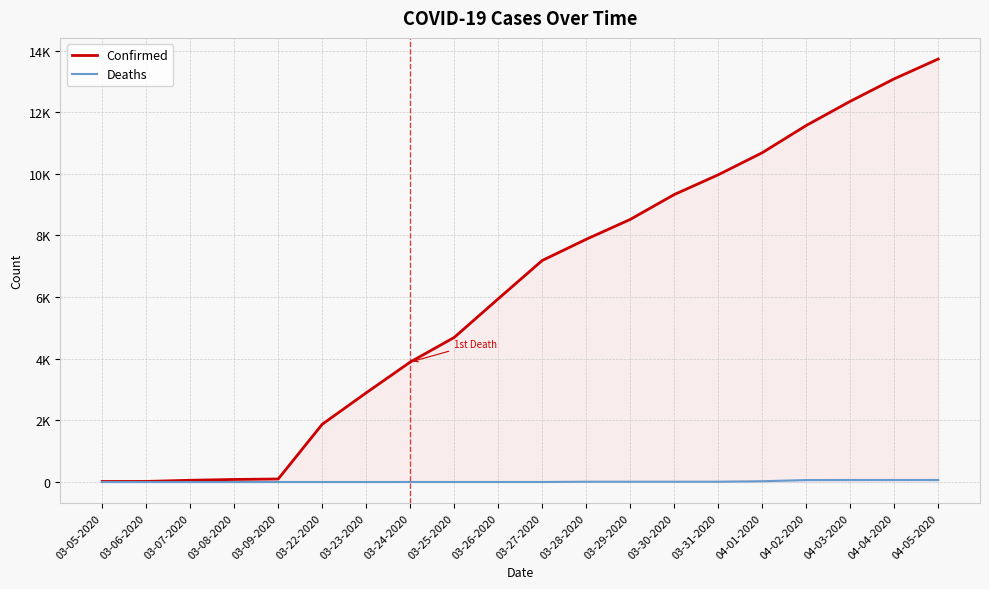

How many values in the Confirmed series exceed 7187?

9